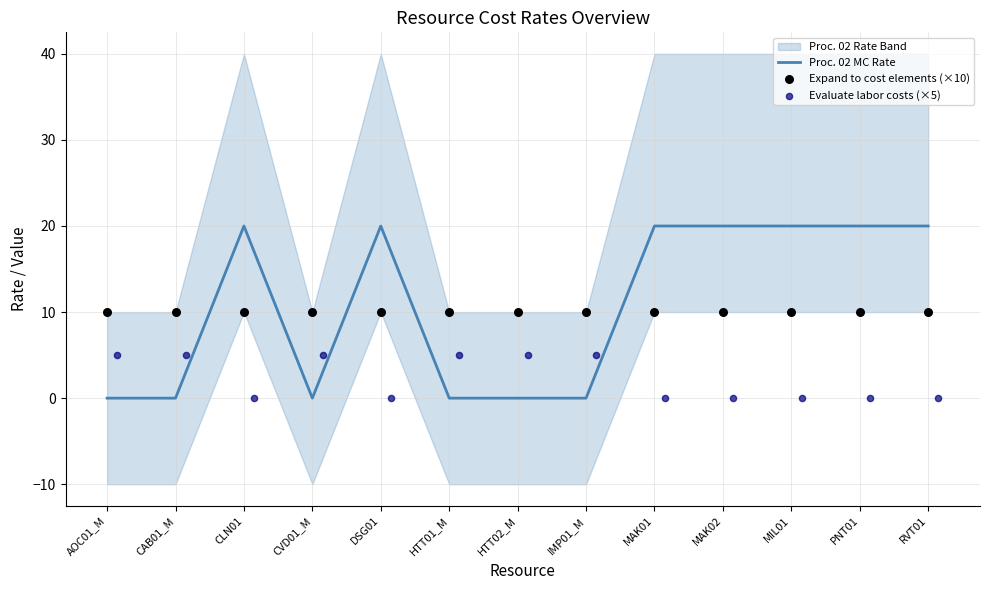

What is the highest value of the Proc. 02 MC Rate series?

20